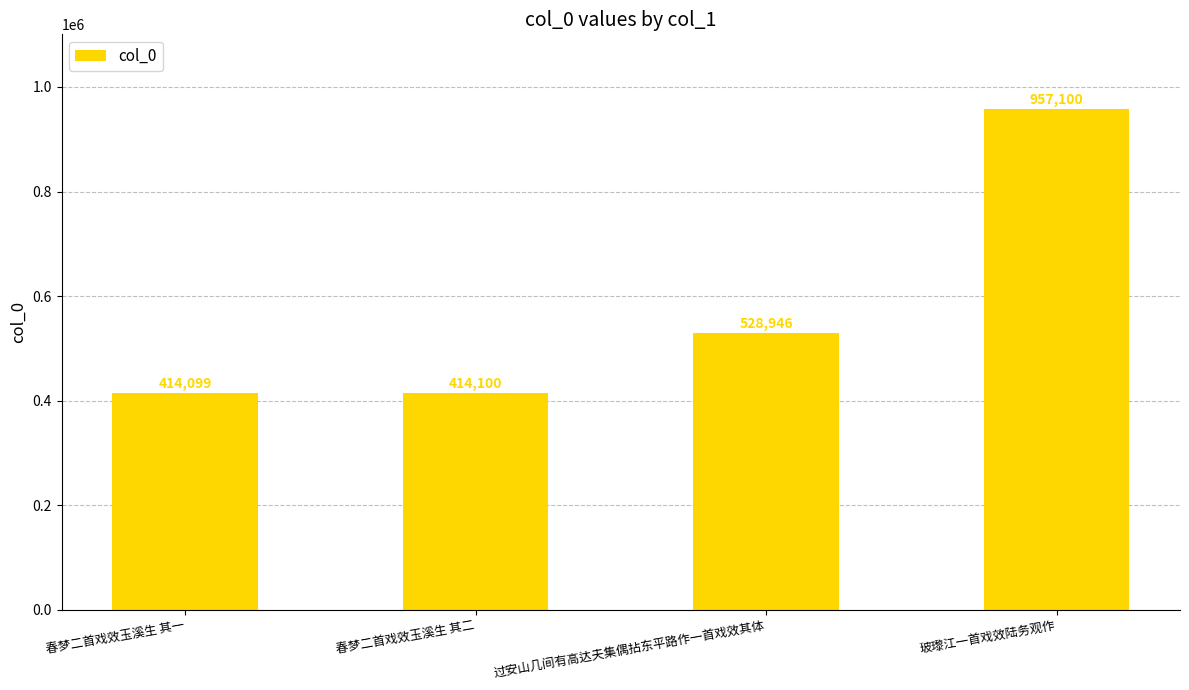

What is the sum of all values?

2314245